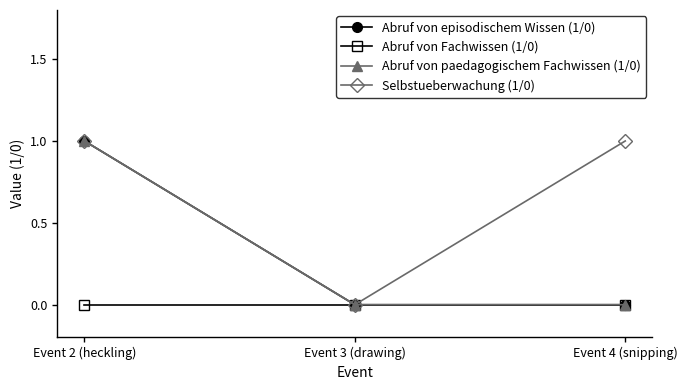

Reading left to right, list all the values displayed in this chart.

Abruf von episodischem Wissen (1/0): Event 2 (heckling)=1	Event 3 (drawing)=0	Event 4 (snipping)=0
Abruf von Fachwissen (1/0): Event 2 (heckling)=0	Event 3 (drawing)=0	Event 4 (snipping)=0
Abruf von paedagogischem Fachwissen (1/0): Event 2 (heckling)=1	Event 3 (drawing)=0	Event 4 (snipping)=0
Selbstueberwachung (1/0): Event 2 (heckling)=1	Event 3 (drawing)=0	Event 4 (snipping)=1